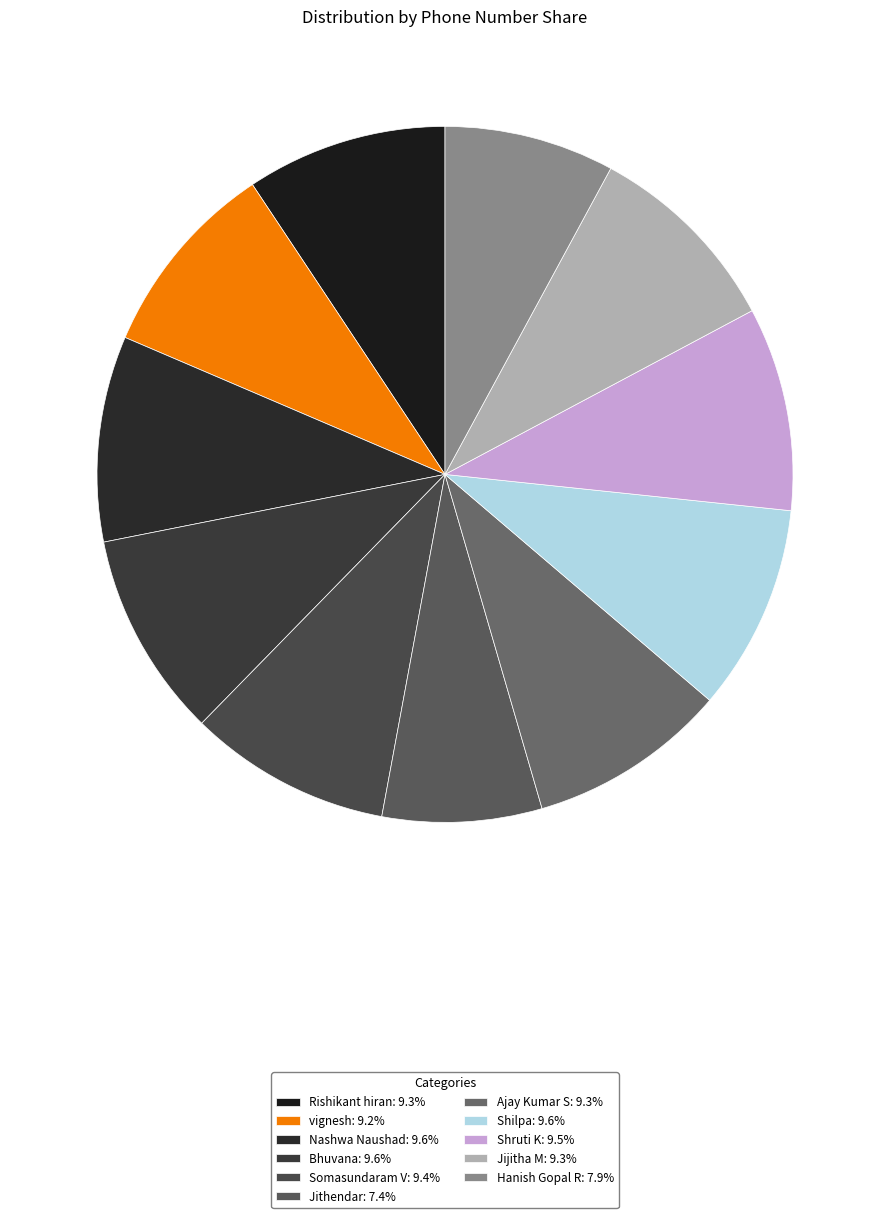

Count the number of slices in the pie.

11